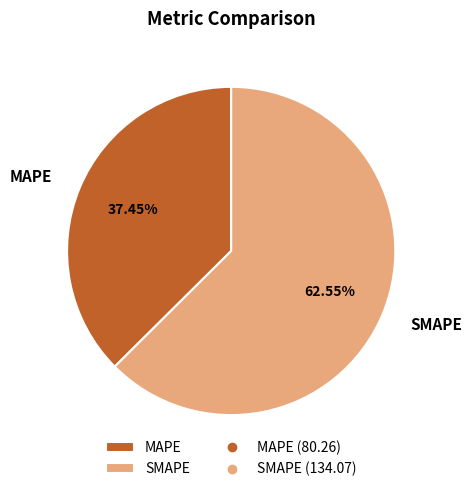

To the nearest percent, what portion does SMAPE represent?

63%